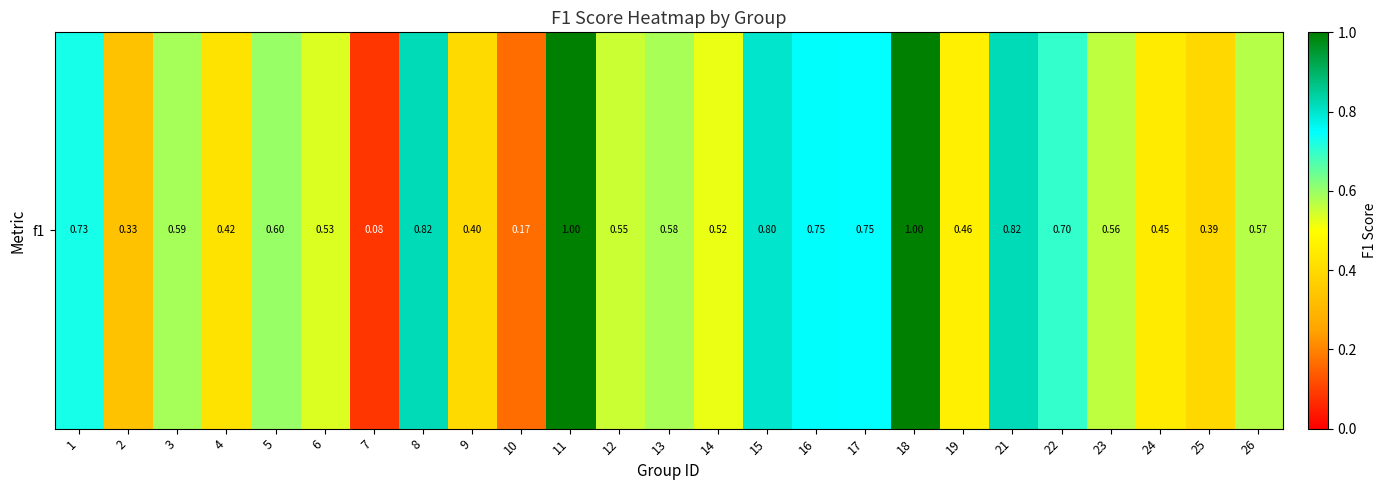

What is the change in value from 1 to 18?

+0.3